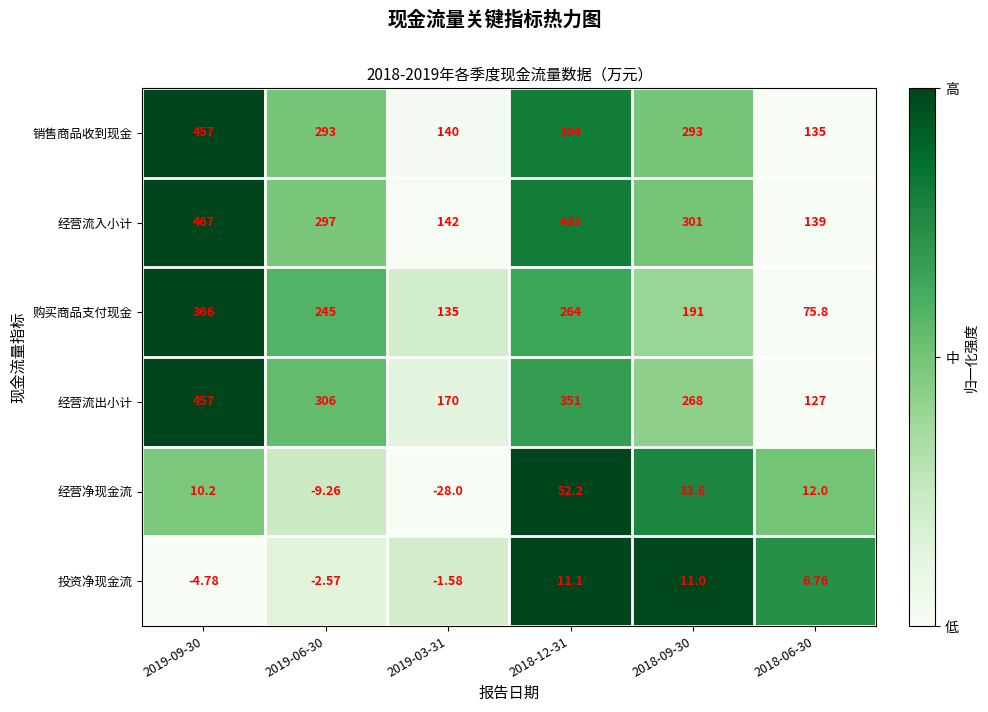

At 2019-06-30, list the series in order from smallest to largest.

经营净现金流, 投资净现金流, 购买商品支付现金, 销售商品收到现金, 经营流入小计, 经营流出小计